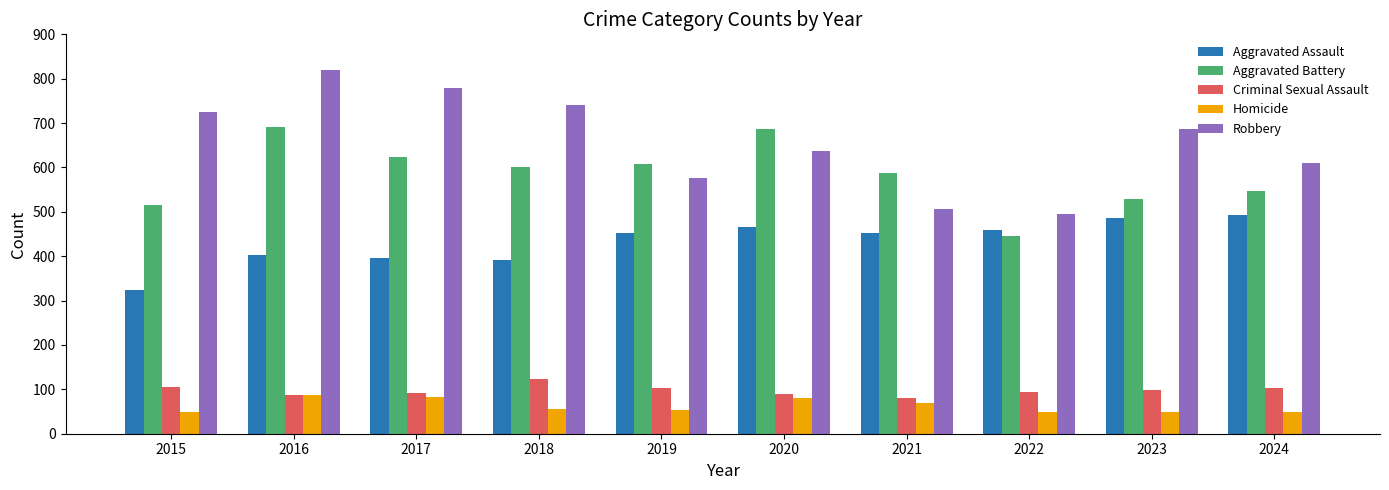

How many bars are there in total?

50